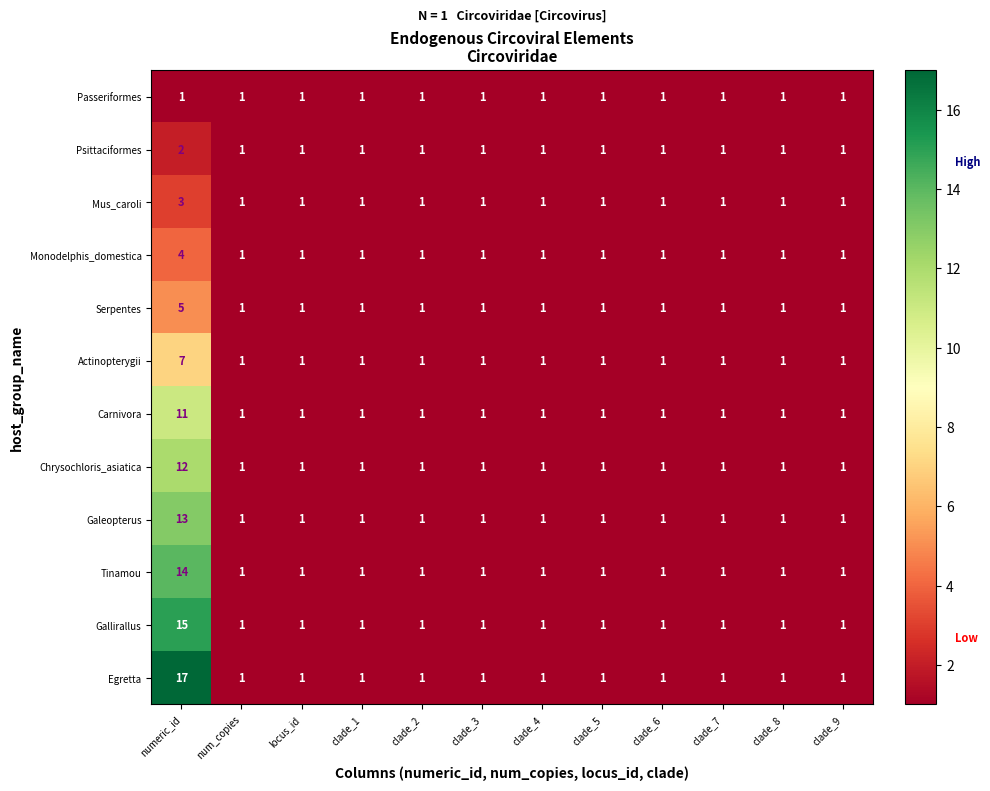

What is the difference between the maximum and minimum values in the Chrysochloris_asiatica series?

11